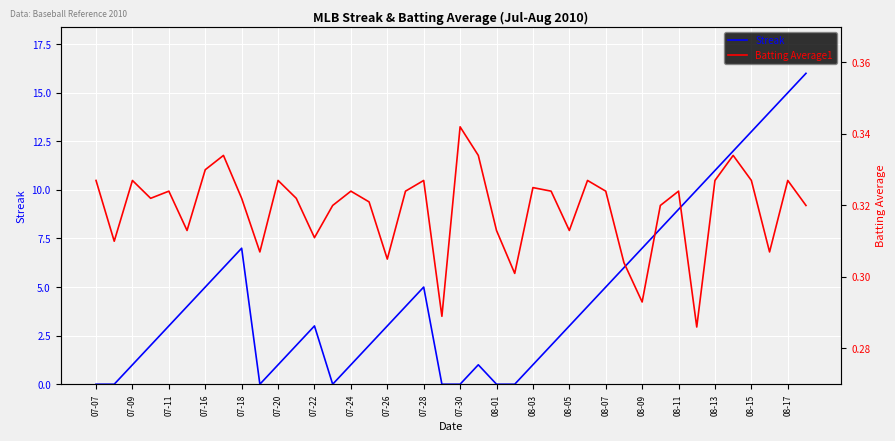

Which series has the largest range (max minus min)?

Streak